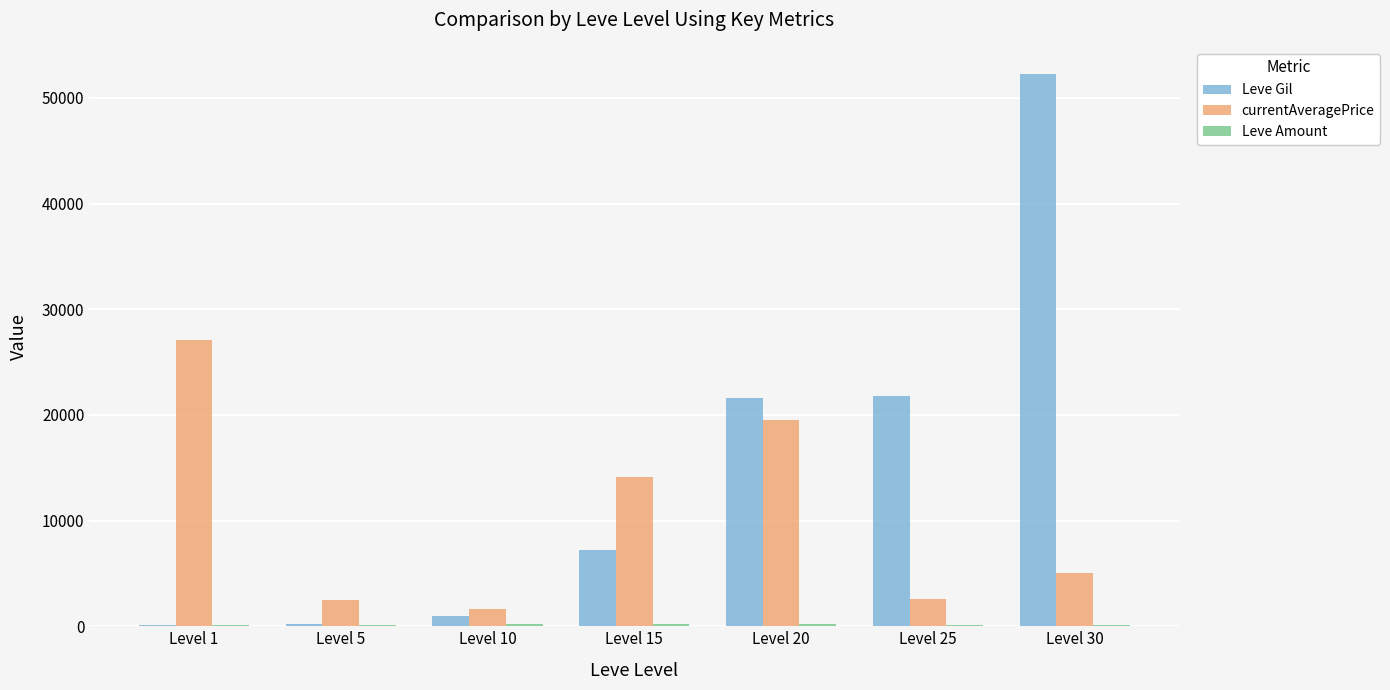

Does the chart contain stacked bars?

No